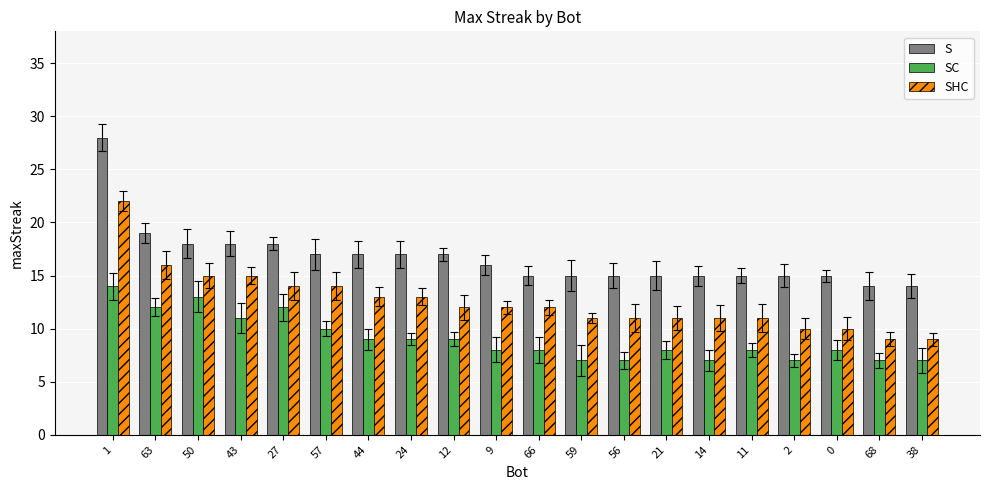

The value of SHC at 9 is 5. True or false?

False